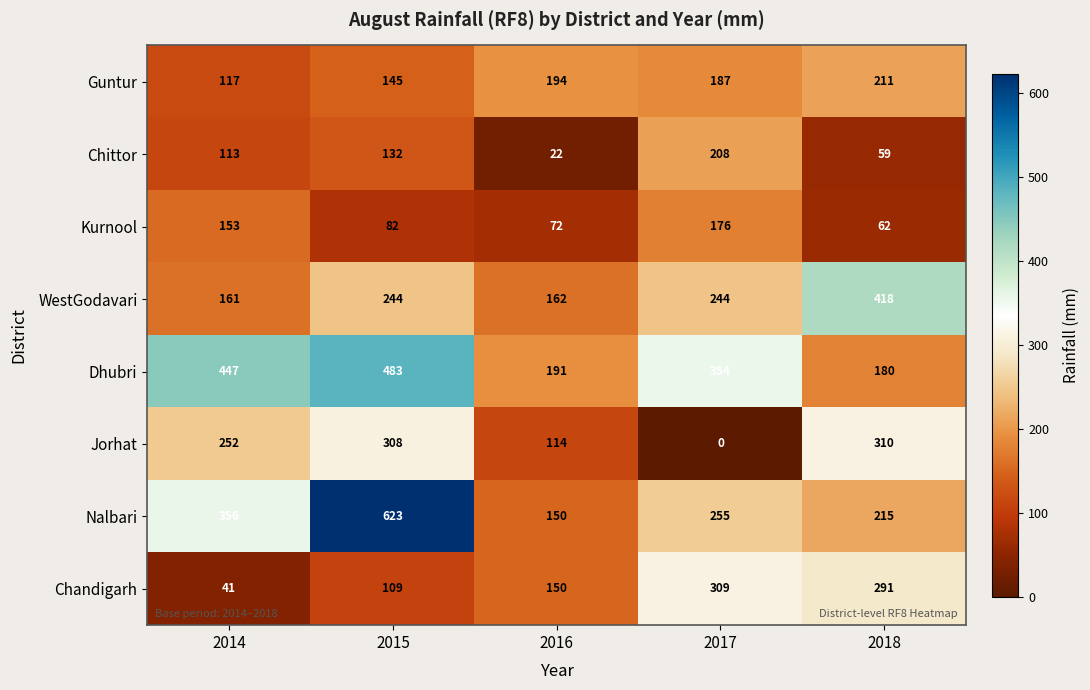

The value of Guntur at 2018 is 118. True or false?

False